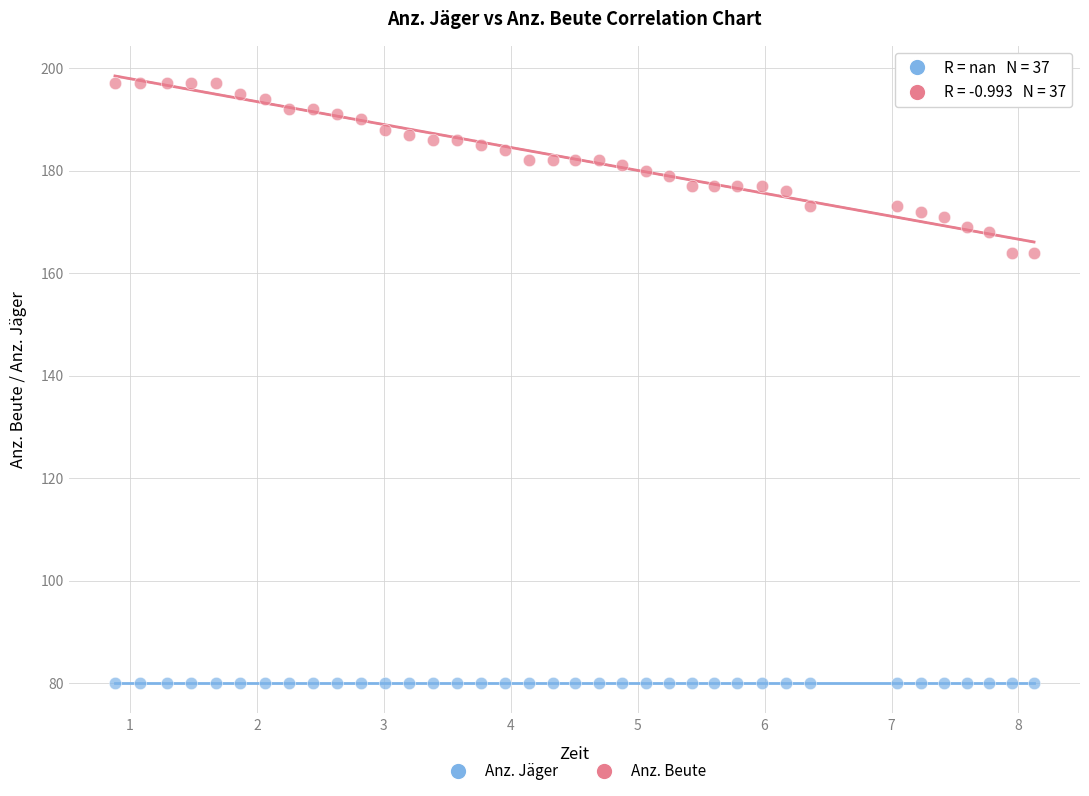

What are all the series names shown in the legend?

Anz. Jäger, Anz. Beute